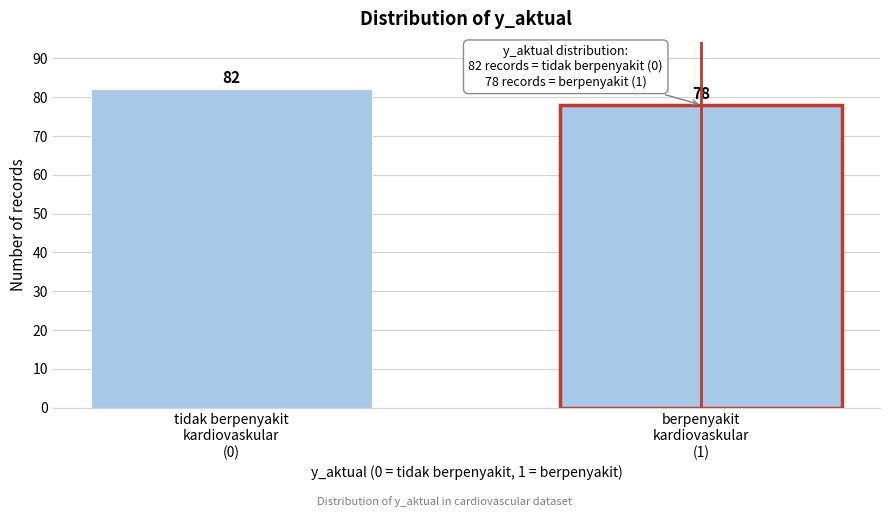

Reading left to right, extract all data points from this chart.

82	78